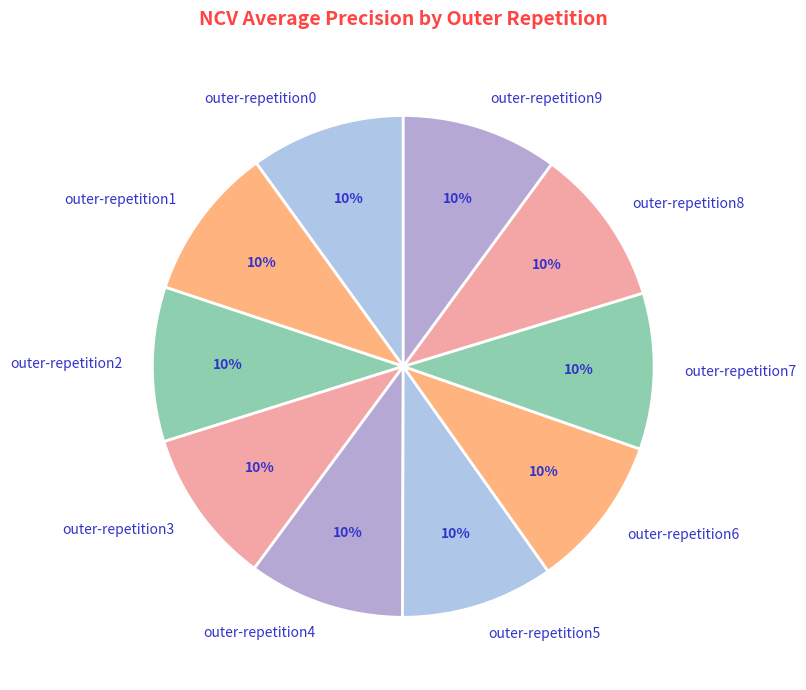

Combined, do outer-repetition4 and outer-repetition8 account for over 50%?

No